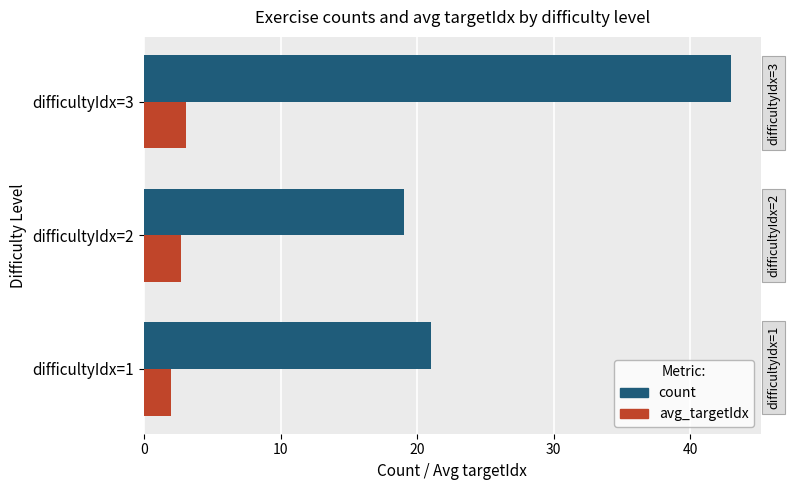

At how many categories does at least one series exceed 16?

3